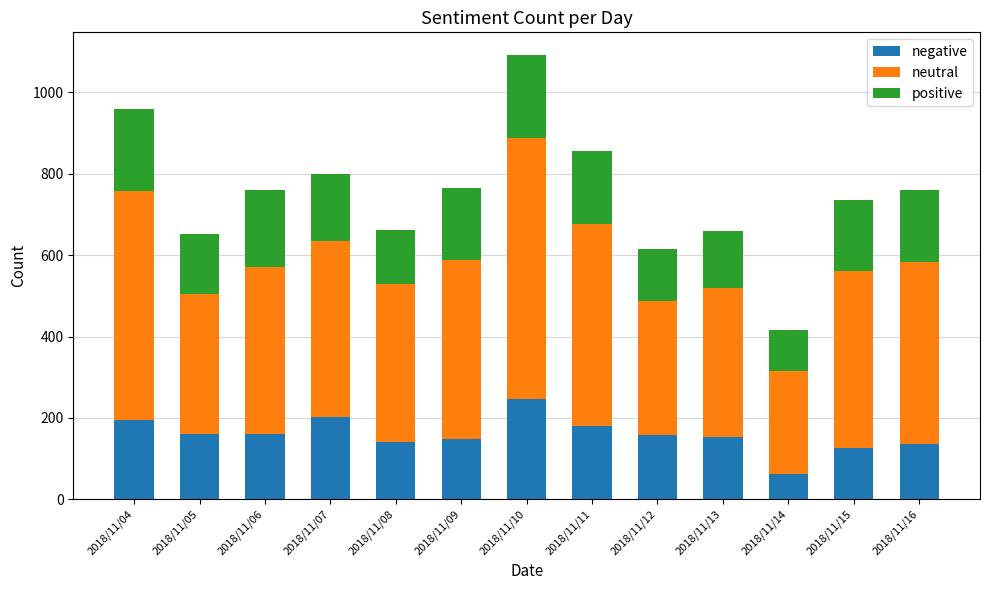

What is the average value of the negative series?

159